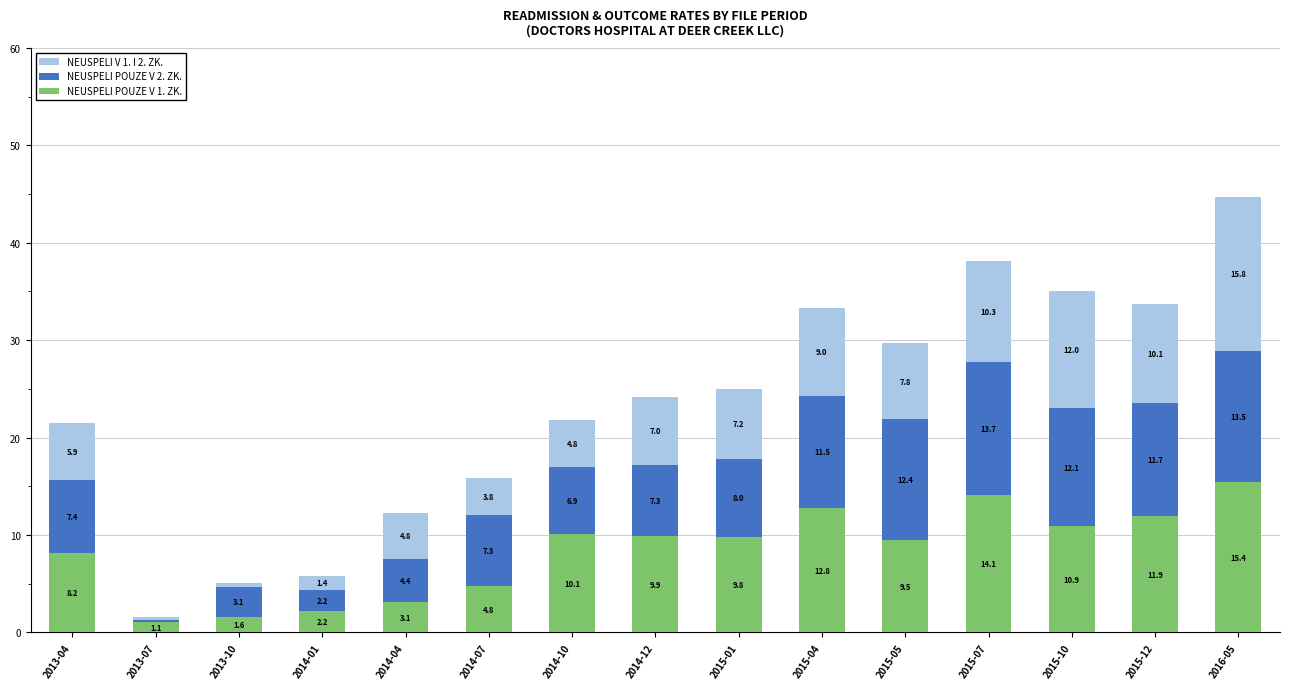

What is the total value across all series at 2016-05?

44.7